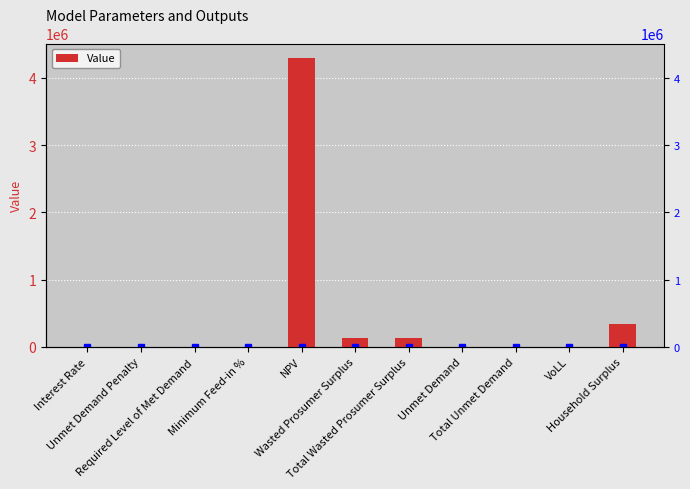

Which has a higher value, Interest Rate or Required Level of Met Demand?

Interest Rate